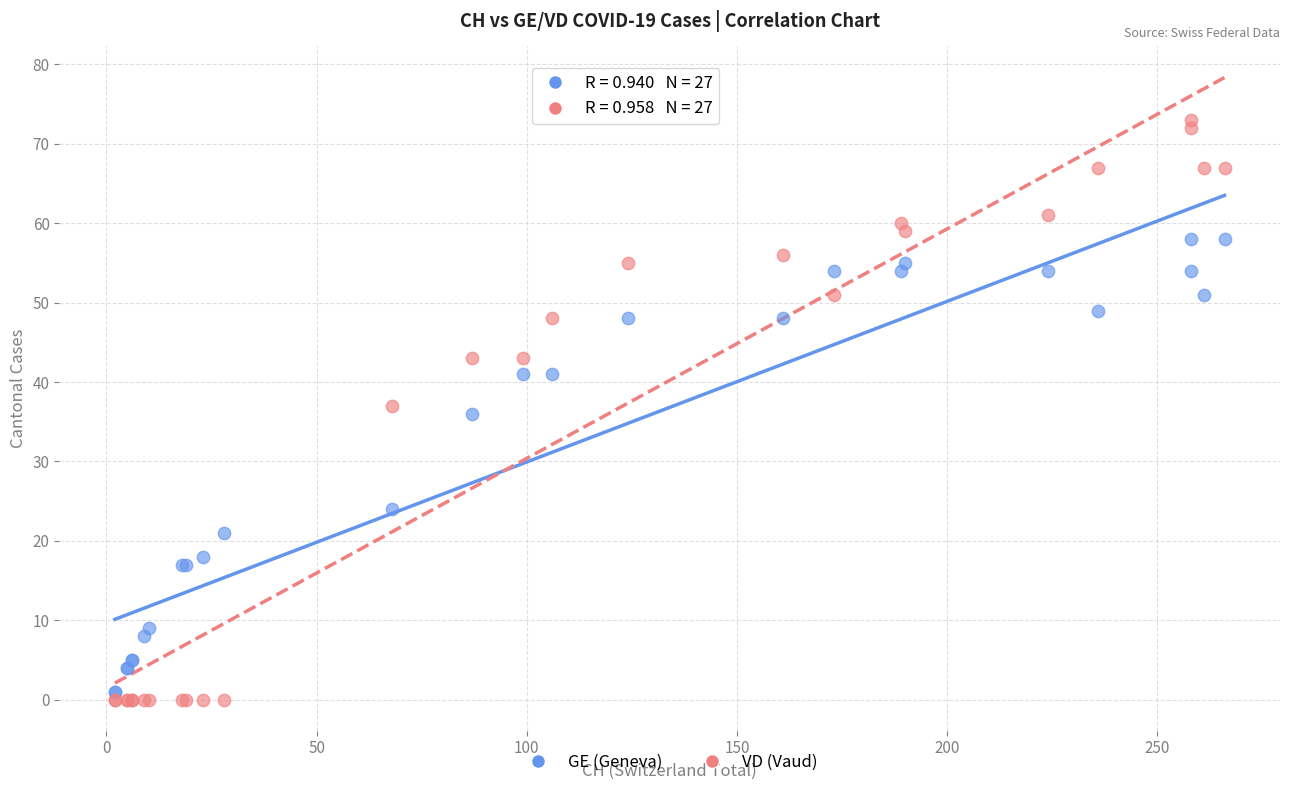

Which series contains the lowest Y value?

VD (Vaud)